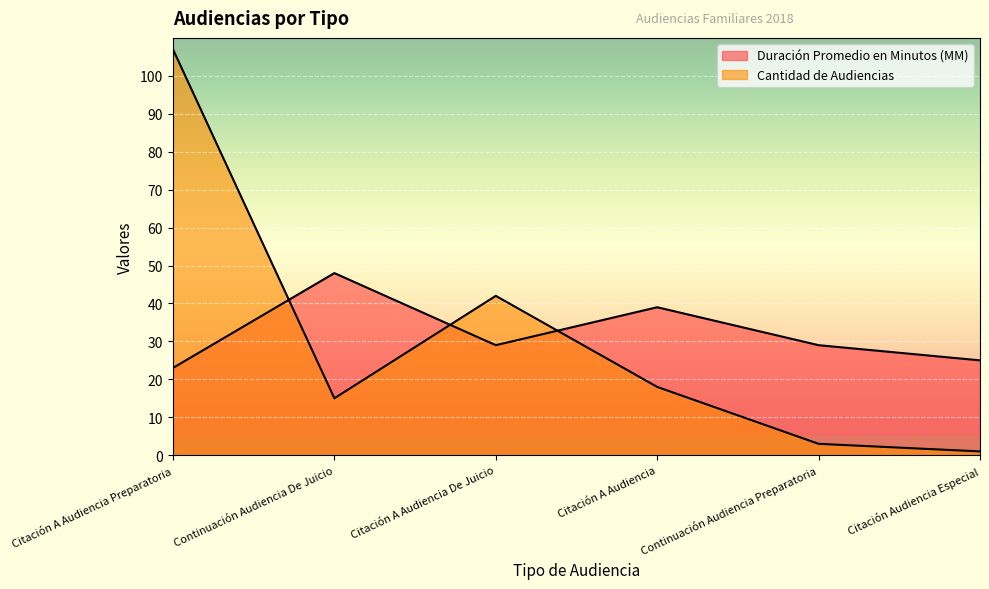

Which label corresponds to the smallest value in the chart?

Citación Audiencia Especial